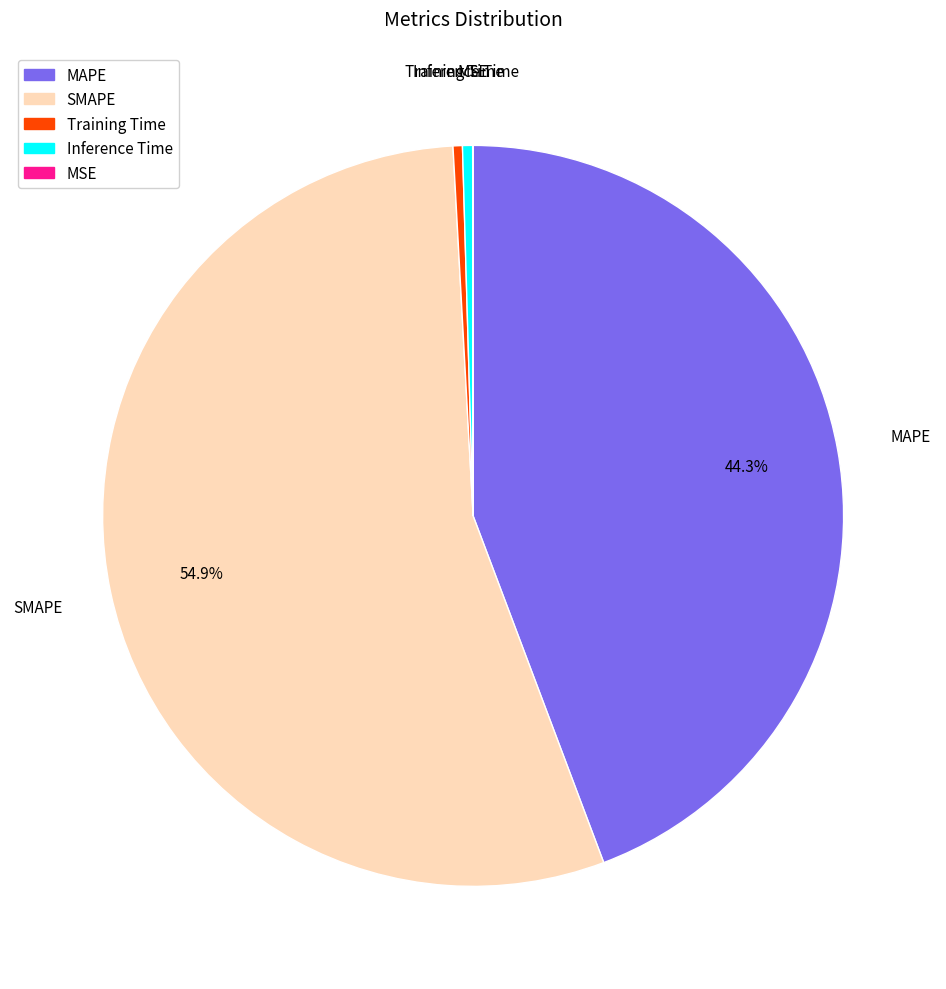

Is there any slice that represents more than half of the pie?

Yes